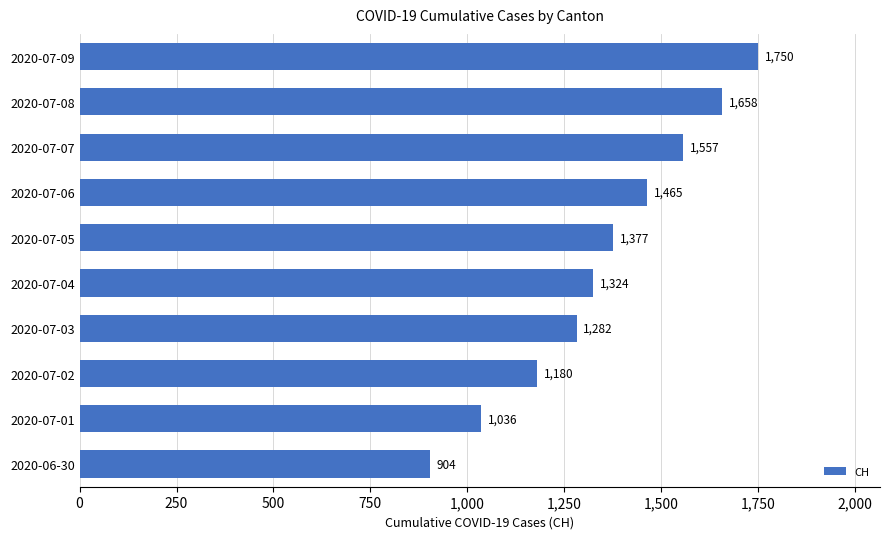

Reading top to bottom, transcribe all the data shown in this chart.

2020-07-09=1750	2020-07-08=1658	2020-07-07=1557	2020-07-06=1465	2020-07-05=1377	2020-07-04=1324	2020-07-03=1282	2020-07-02=1180	2020-07-01=1036	2020-06-30=904